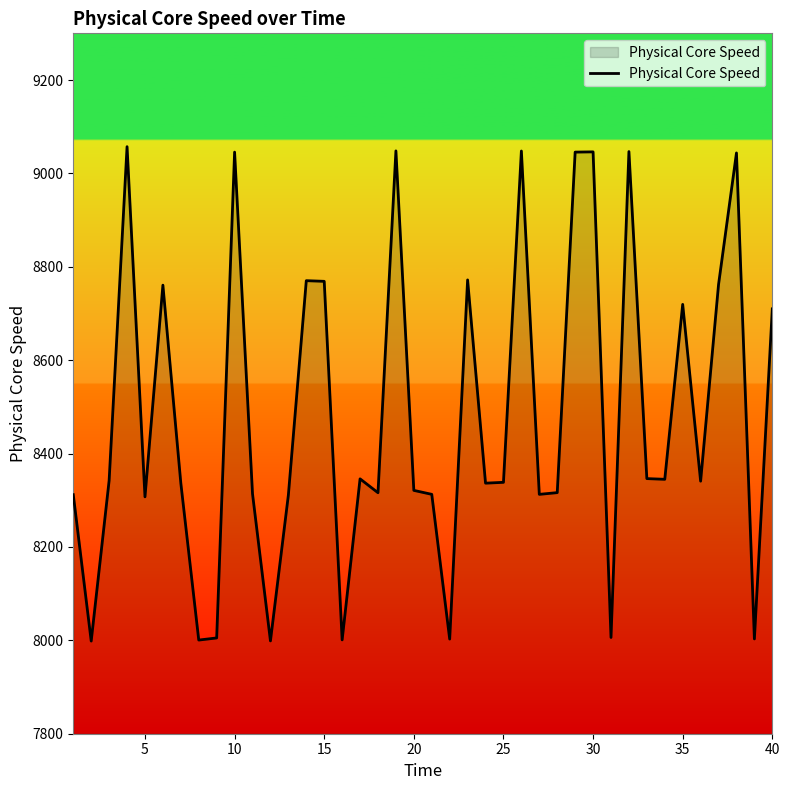

What is the difference between the maximum and minimum values?

1058.8